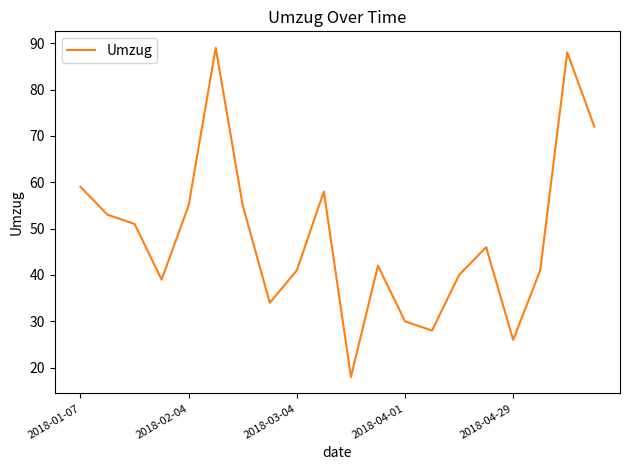

Count the number of data series in this chart.

1